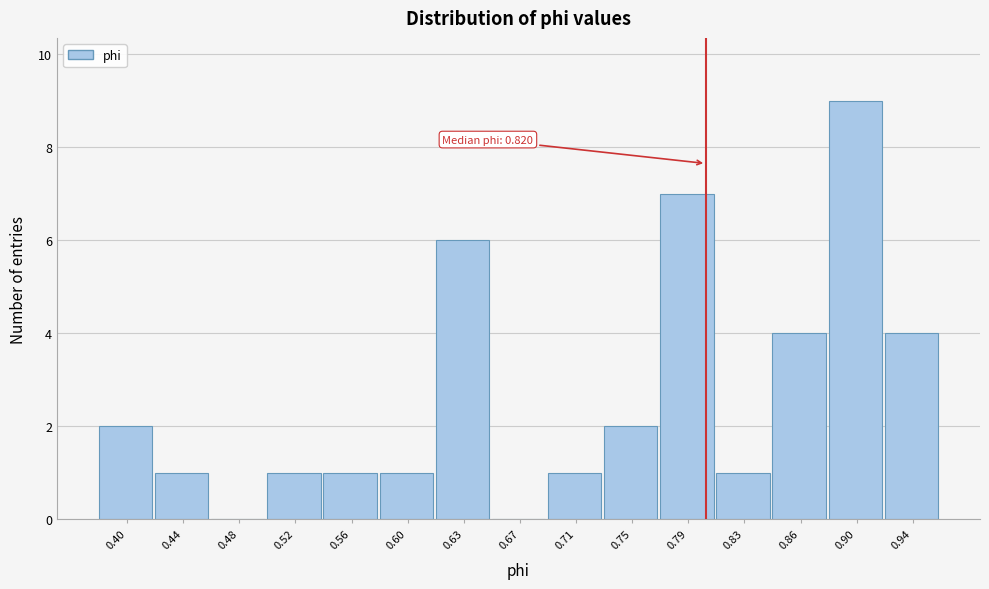

Reading right to left, list all the values displayed in this chart.

0.94=4	0.90=9	0.86=4	0.83=1	0.79=7	0.75=2	0.71=1	0.67=0	0.63=6	0.60=1	0.56=1	0.52=1	0.48=0	0.44=1	0.40=2